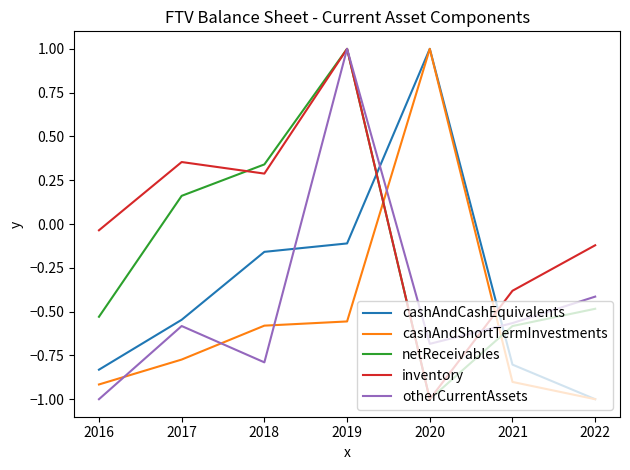

How many negative values does the cashAndCashEquivalents series have?

6